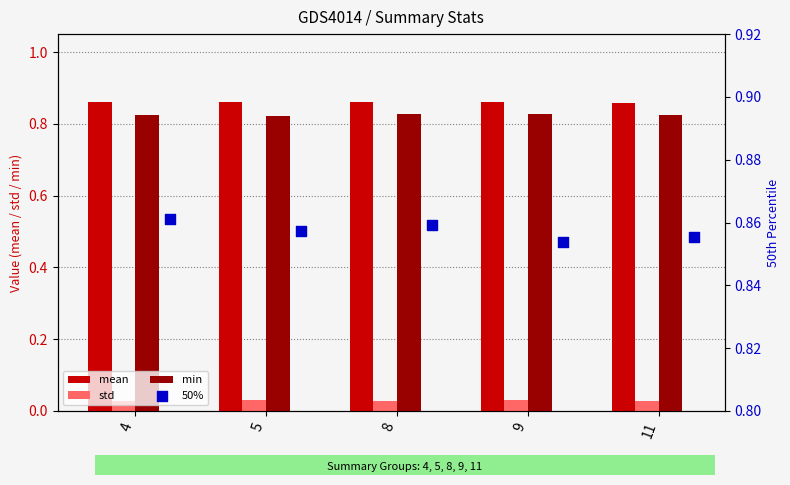

True or false: min has a value of 0.5 at 5.

False